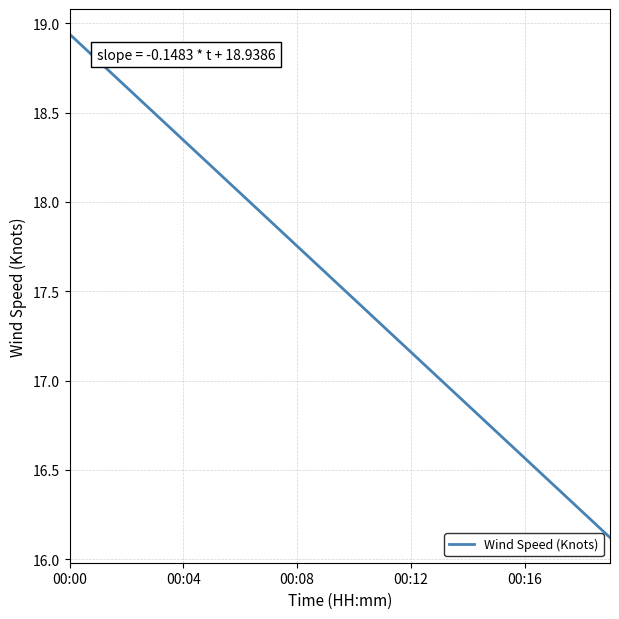

What is the minimum value shown in the chart?

16.1